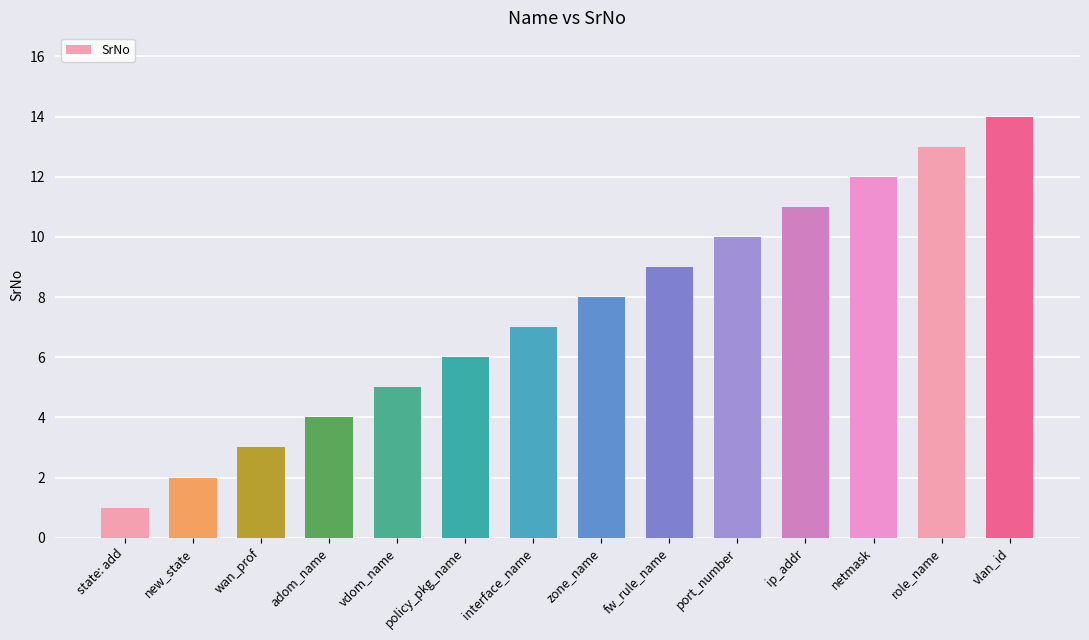

Rank the categories by value from lowest to highest.

state: add, new_state, wan_prof, adom_name, vdom_name, policy_pkg_name, interface_name, zone_name, fw_rule_name, port_number, ip_addr, netmask, role_name, vlan_id